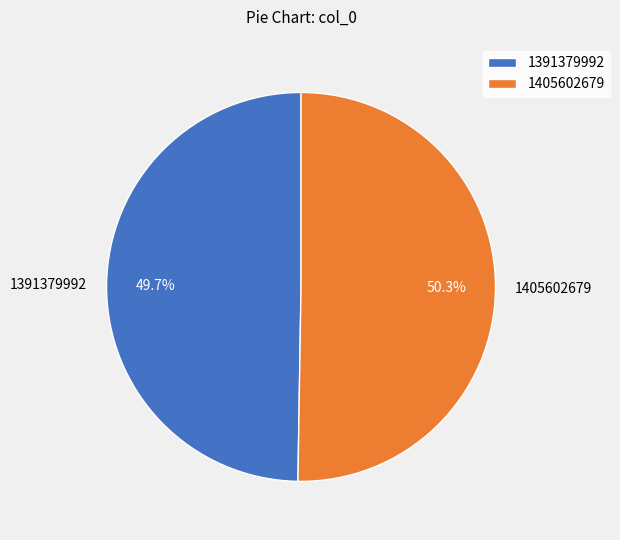

Which category has the biggest portion of the pie?

1405602679